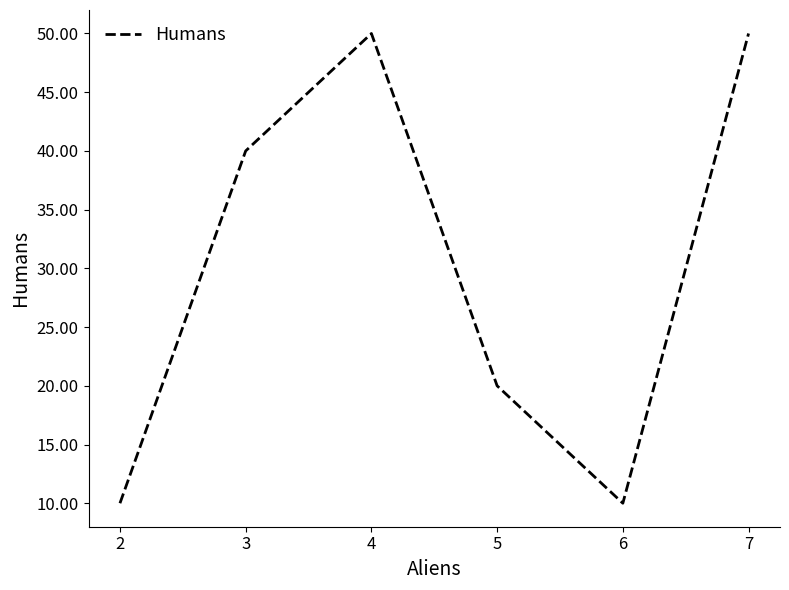

Where is the first local maximum?

4